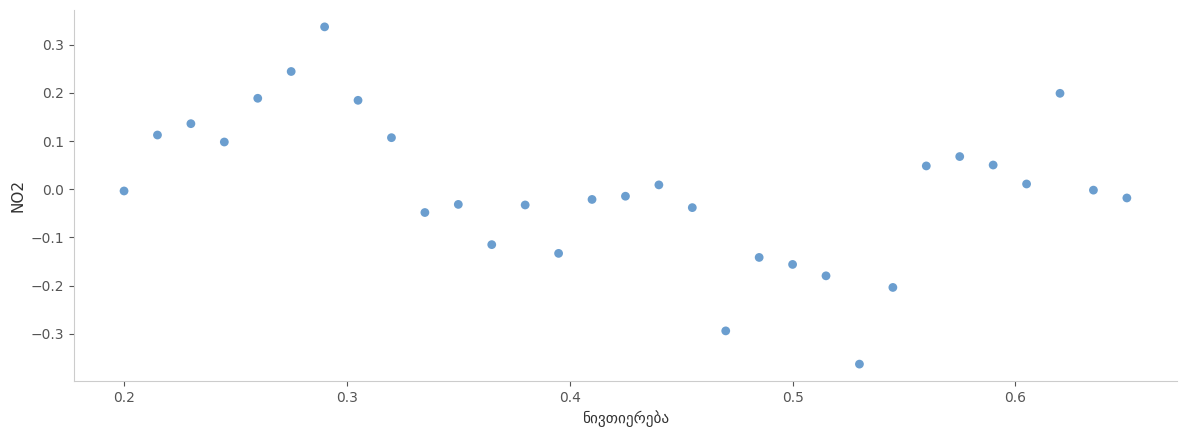

What is the range of Y values (max minus min)?

0.7